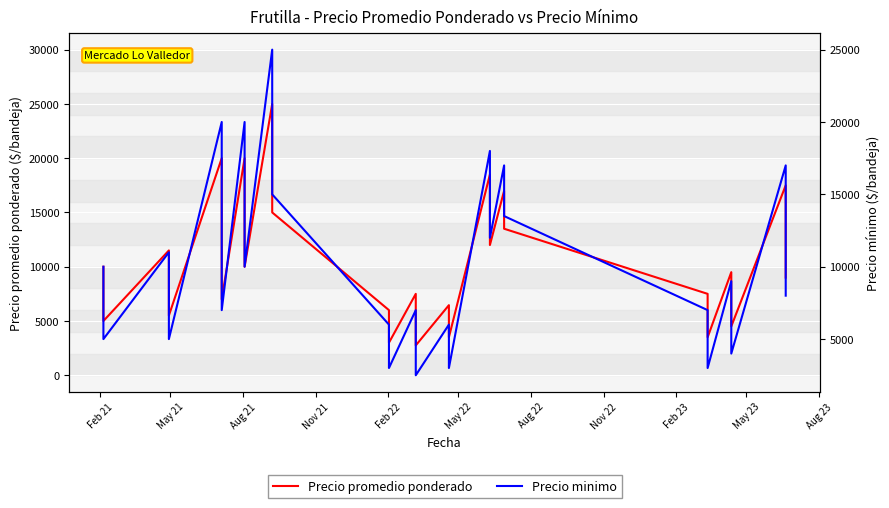

At how many categories does at least one series exceed 18531?

4